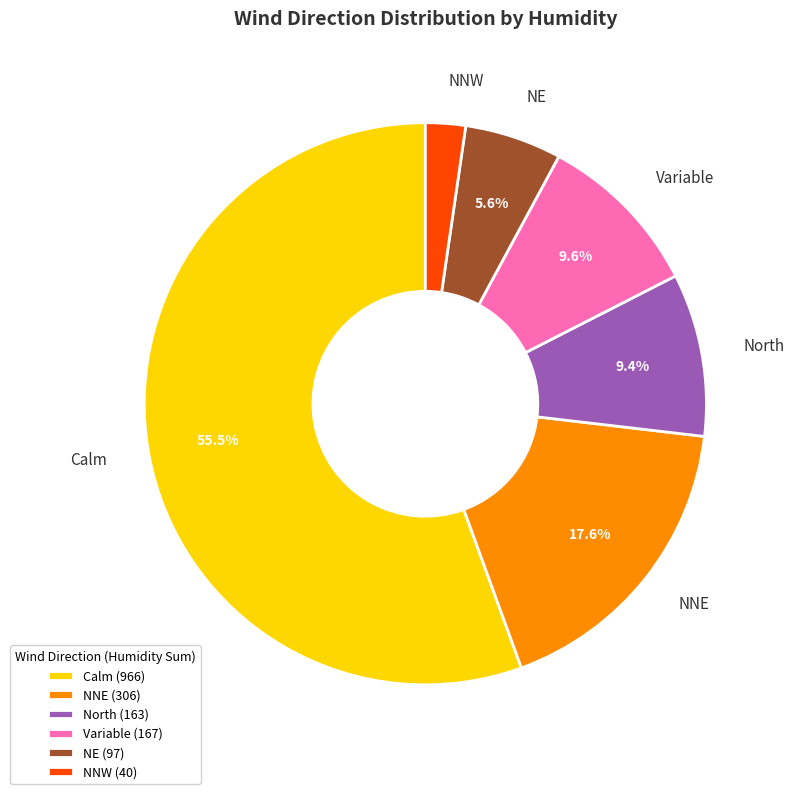

What is the ratio of the value at North to the value at Calm?

0.2